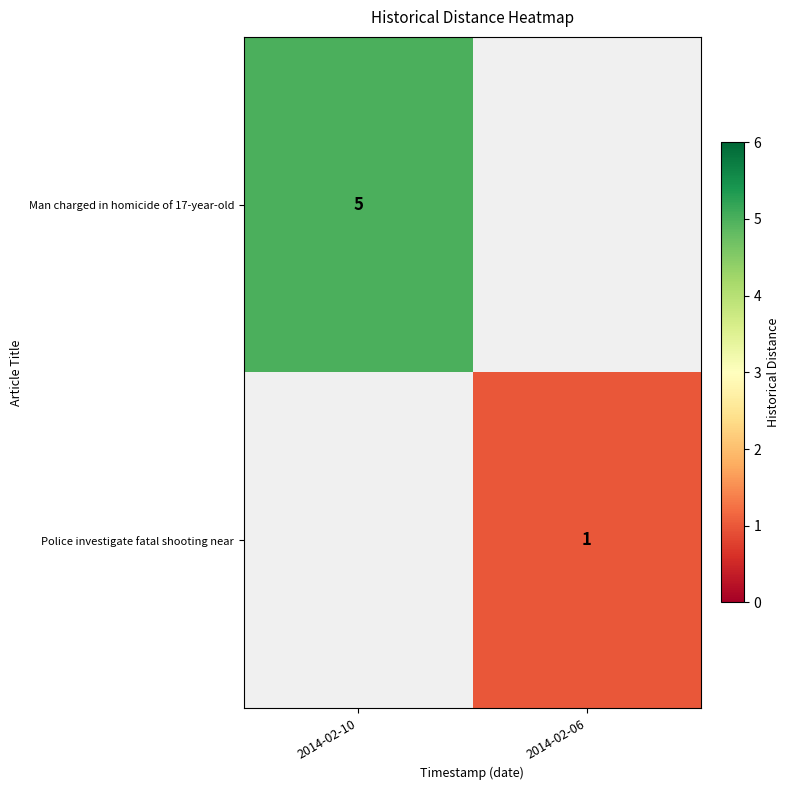

The value of Man charged in homicide of 17-year-old at 2014-02-10 is 3. True or false?

False